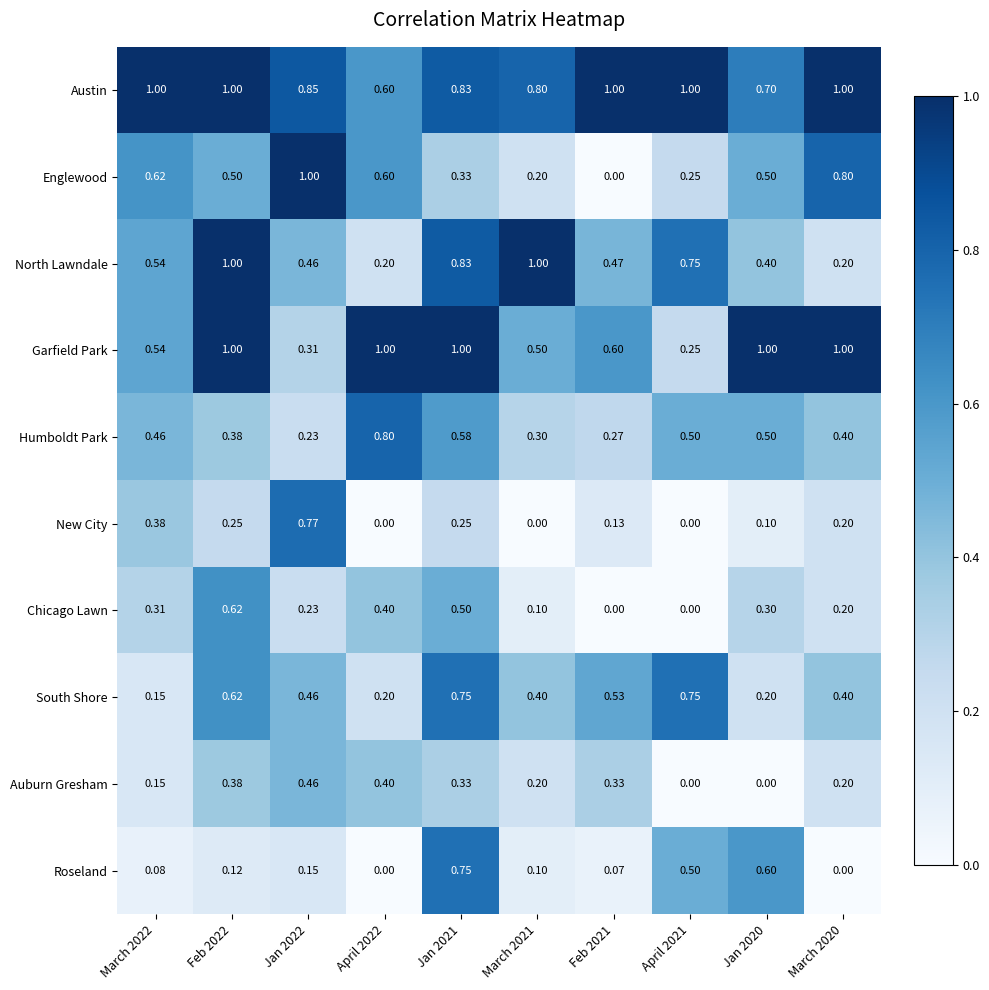

At which category is the sum across all series the highest?

Jan 2021